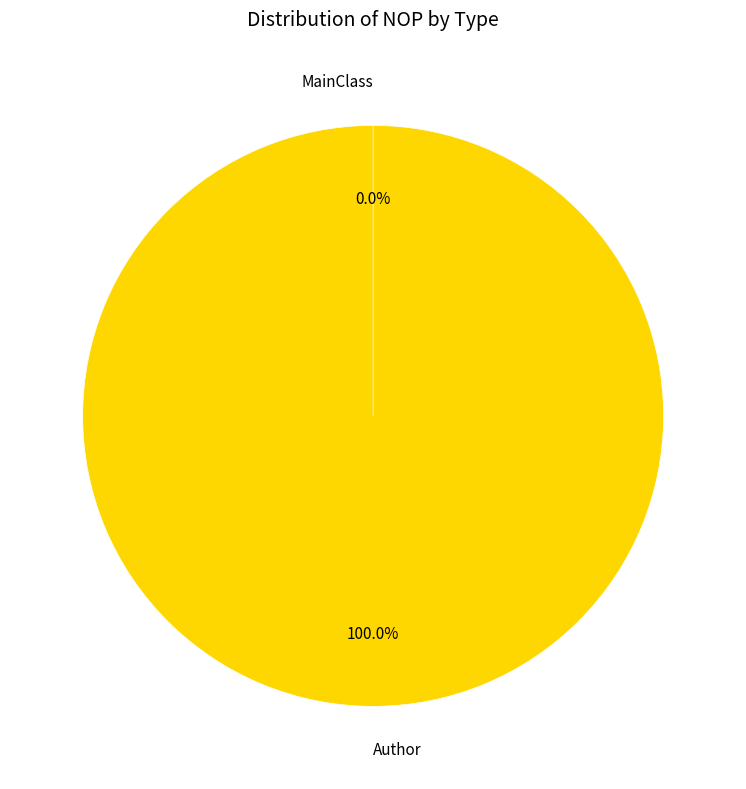

To the nearest percent, what is the combined percentage of Author and MainClass?

100%